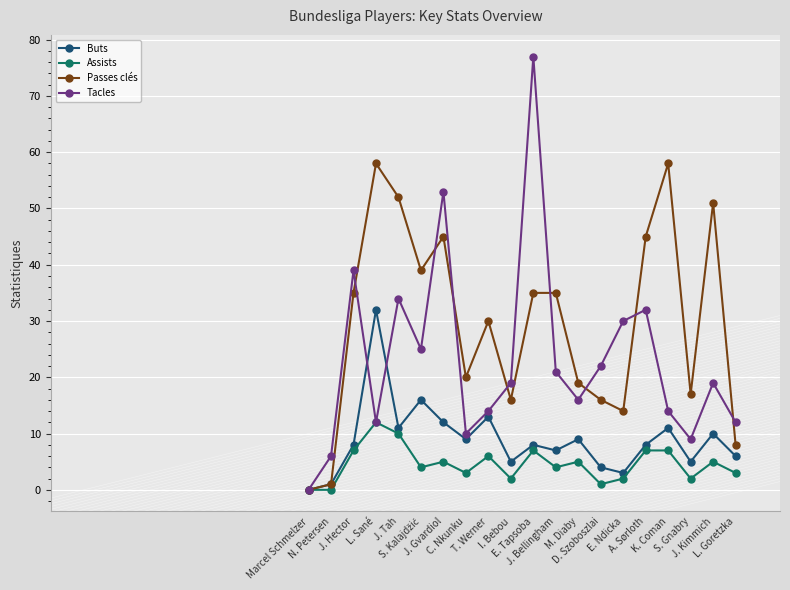

Which series has the widest spread of values?

Tacles